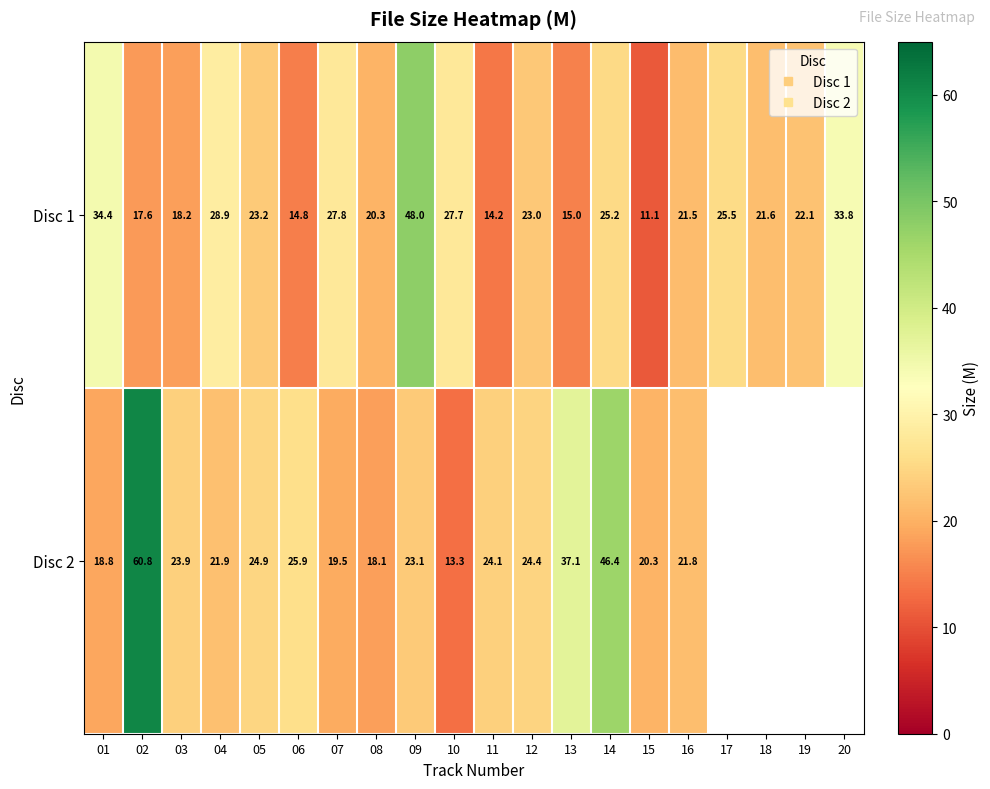

True or false: Disc 2 has a value of 9.6 at 12.

False